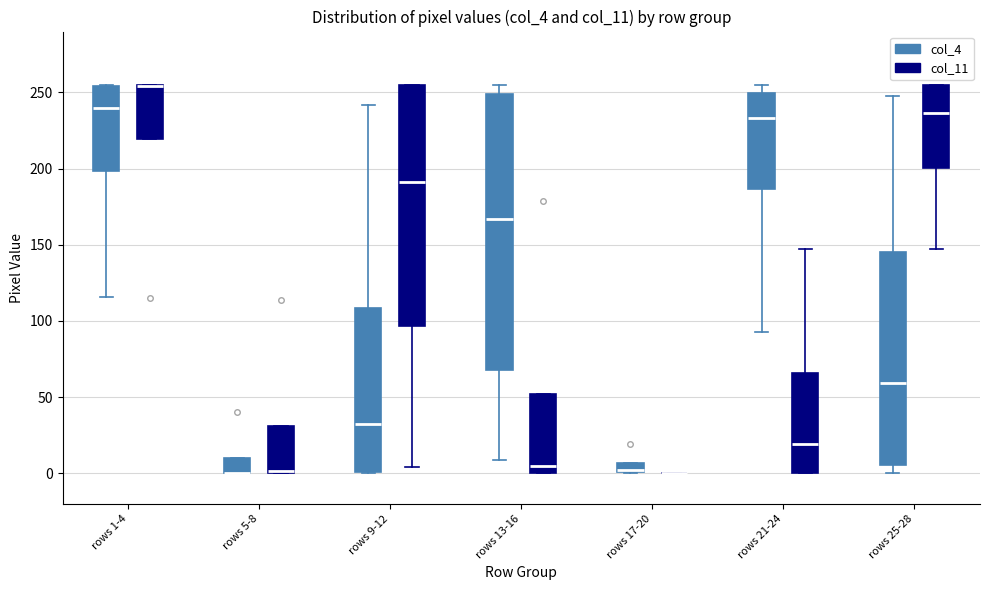

Which box is the tallest, from its lower edge to its upper edge?

rows 13-16 (col_4)